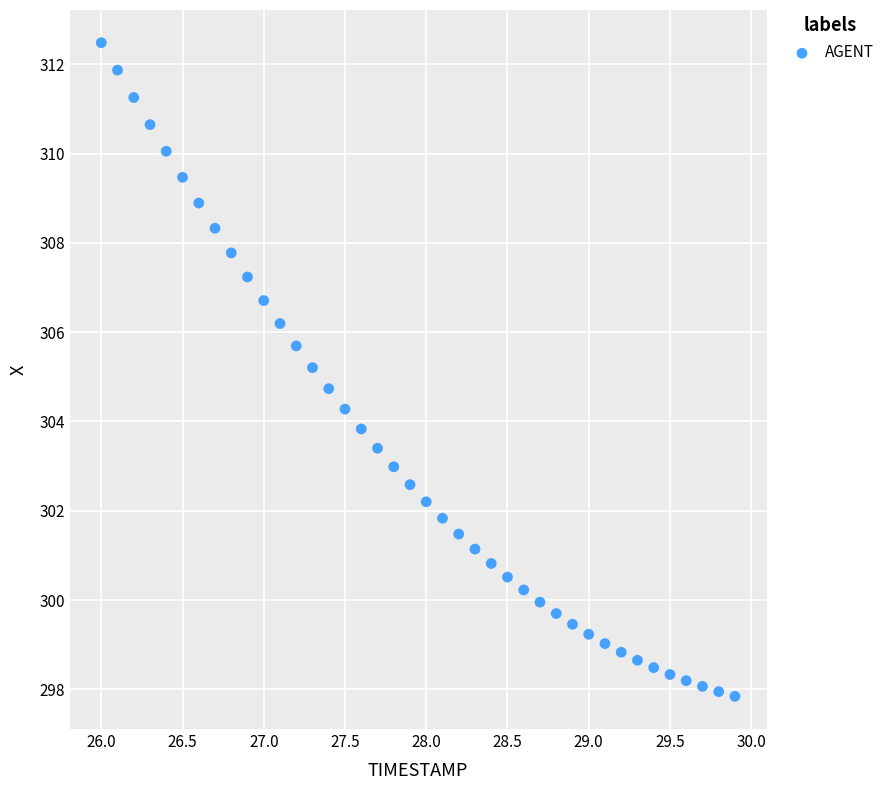

What is the range of Y values (max minus min)?

14.6